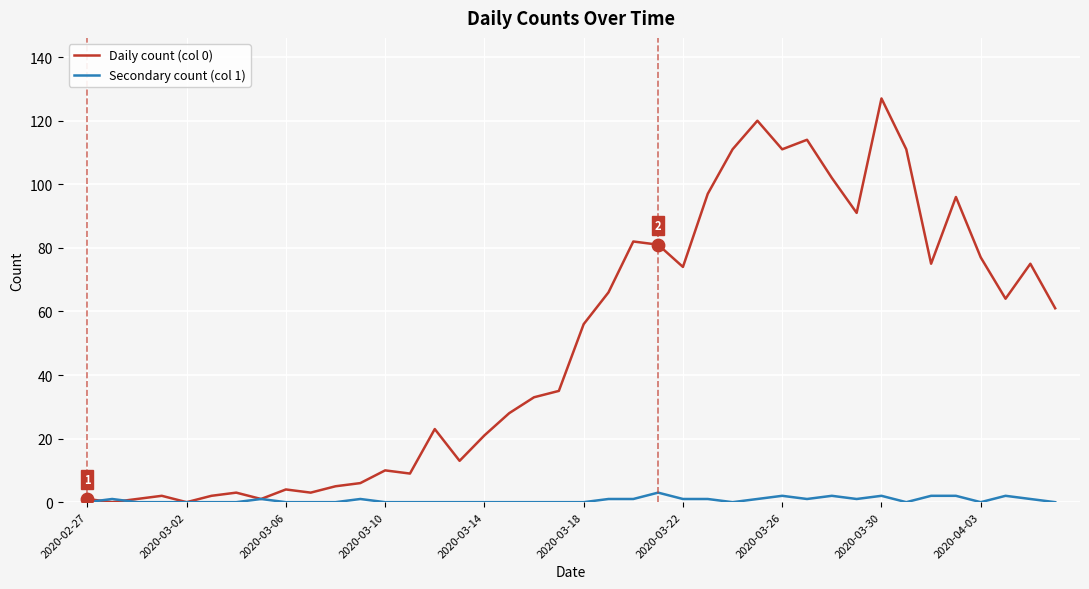

Which series has the largest range (max minus min)?

Daily count (col 0)